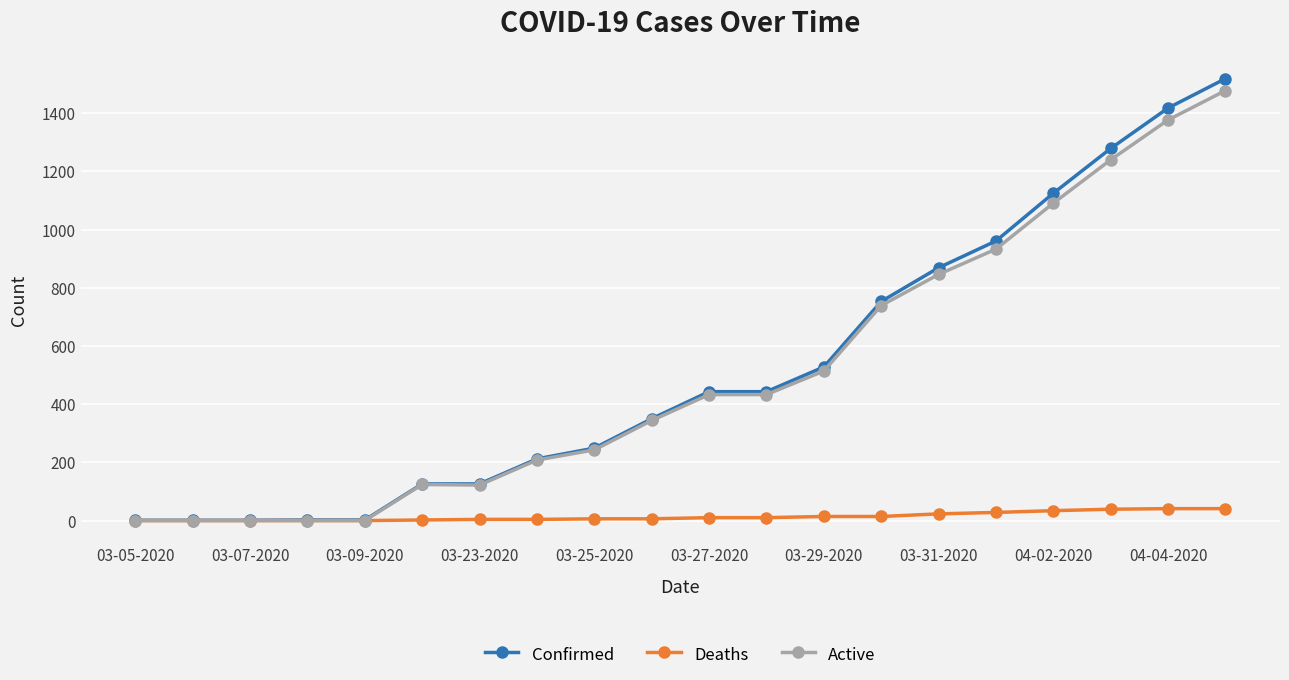

At how many categories does at least one series exceed 719?

7